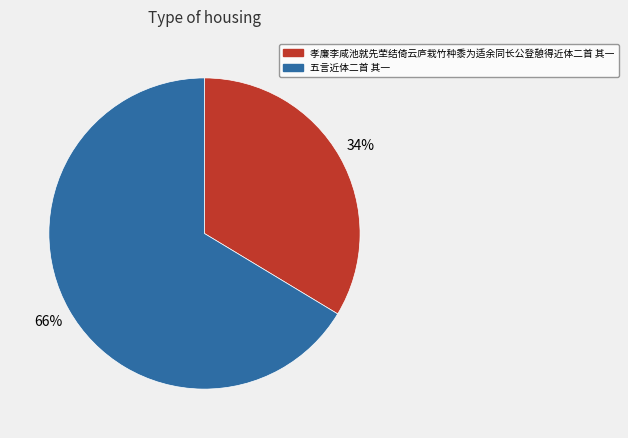

To the nearest percent, what is the average slice percentage?

50%